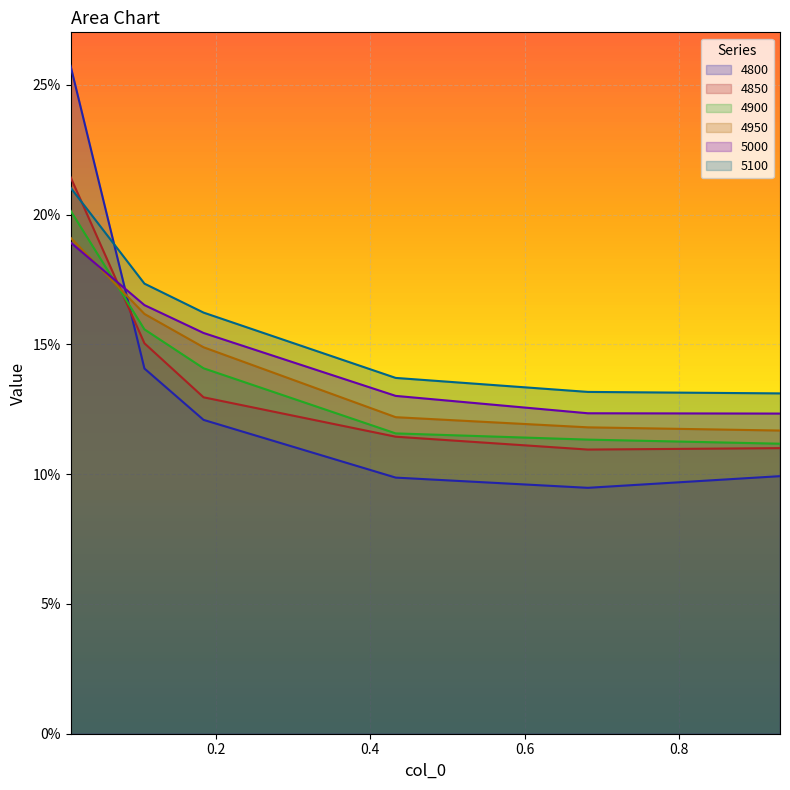

Which series has the largest total across all categories?

5100